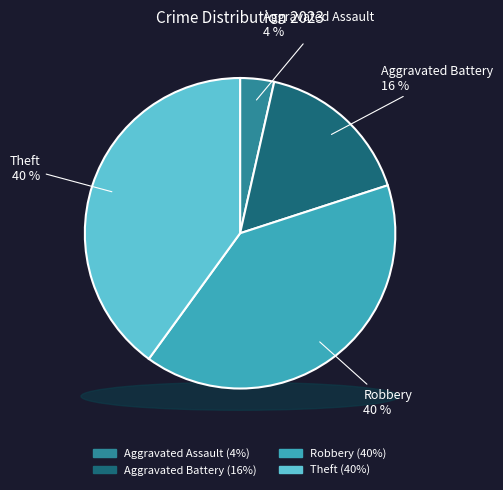

Does Aggravated Battery account for over 50% of the chart?

No